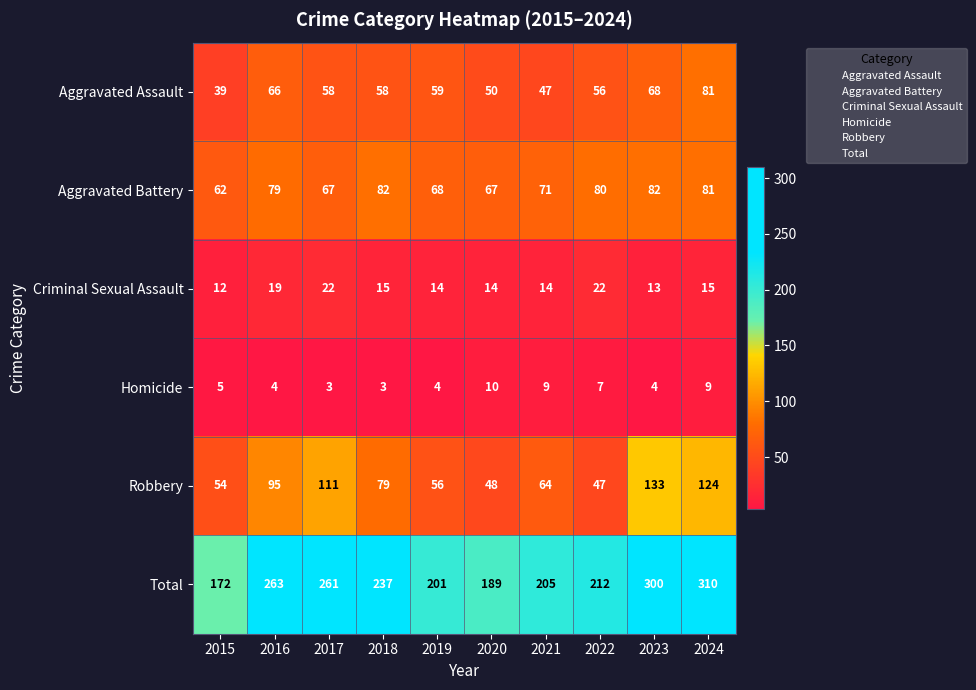

At how many categories does at least one series exceed 133?

10